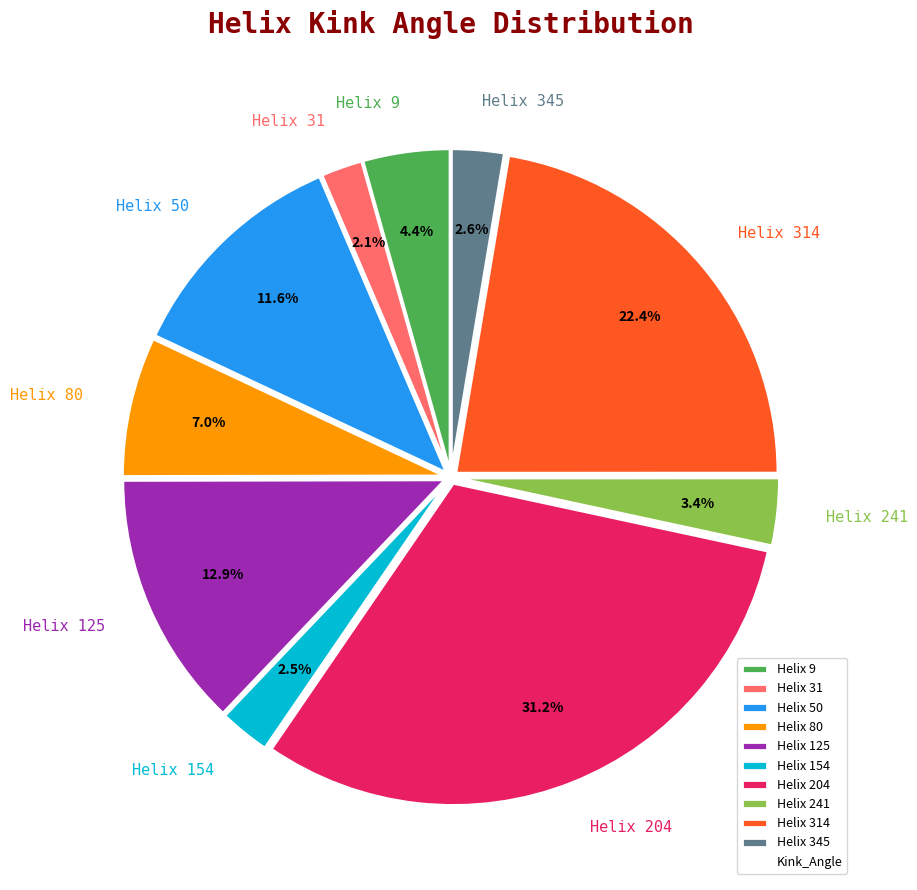

Between Helix 50 and Helix 9, which is larger?

Helix 50